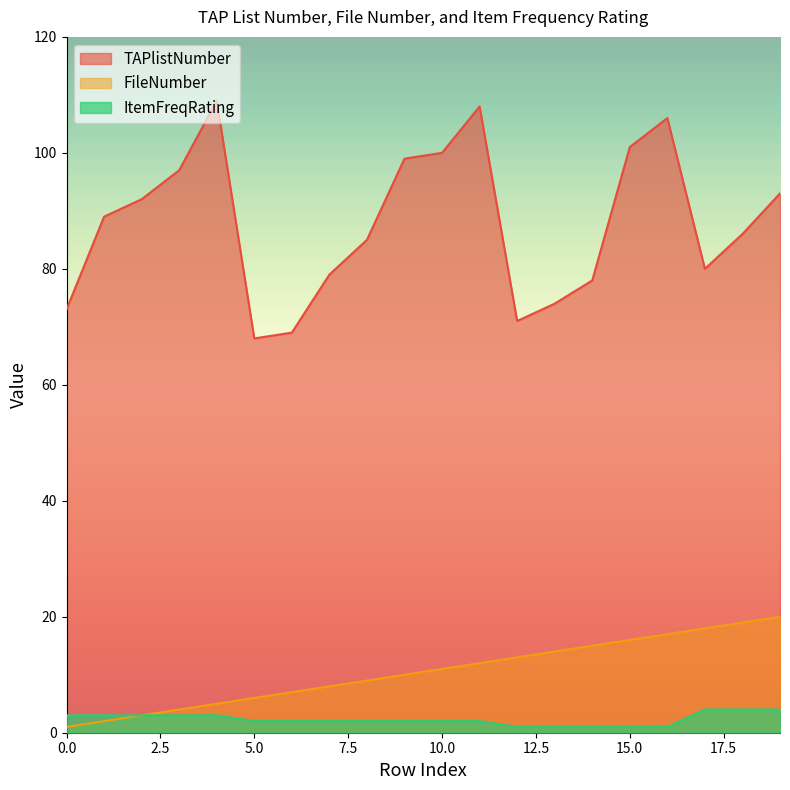

Rank the categories by FileNumber value from lowest to highest.

0, 1, 2, 3, 4, 5, 6, 7, 8, 9, 10, 11, 12, 13, 14, 15, 16, 17, 18, 19